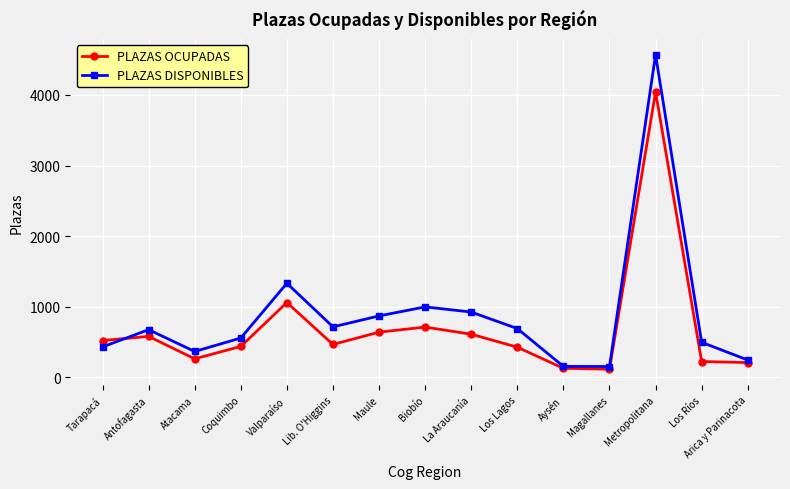

Rank the series at Coquimbo from highest to lowest value.

PLAZAS DISPONIBLES, PLAZAS OCUPADAS